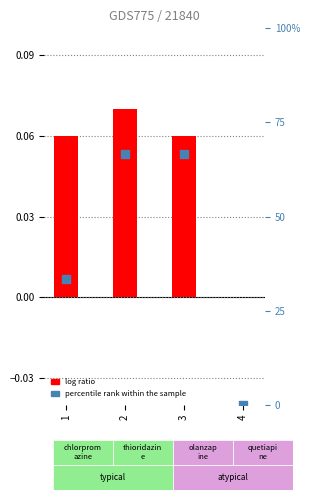

At which category is the sum across all series the highest?

2